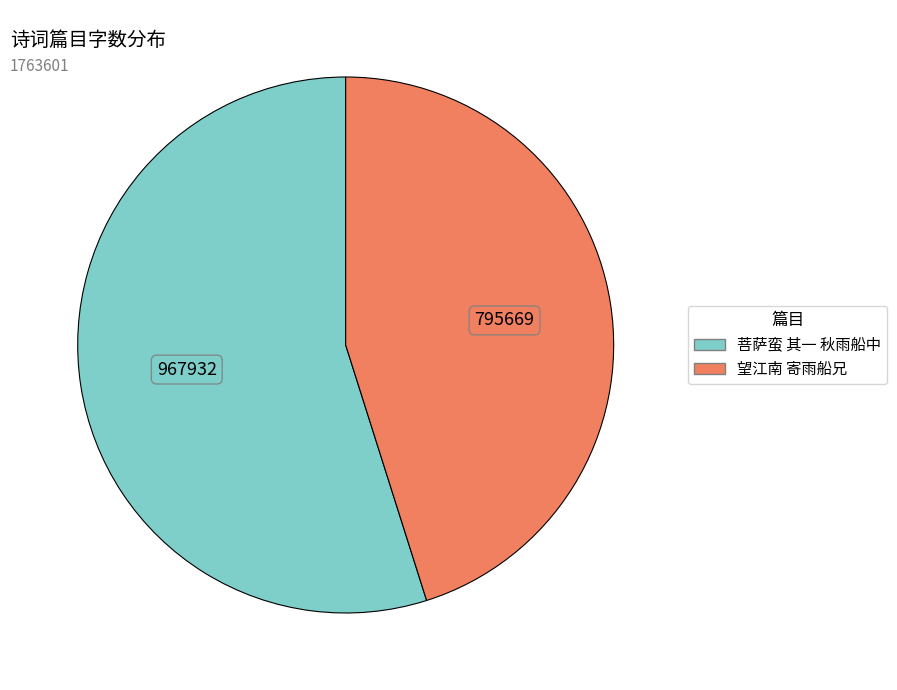

Which category has the smallest portion of the pie?

望江南 寄雨船兄